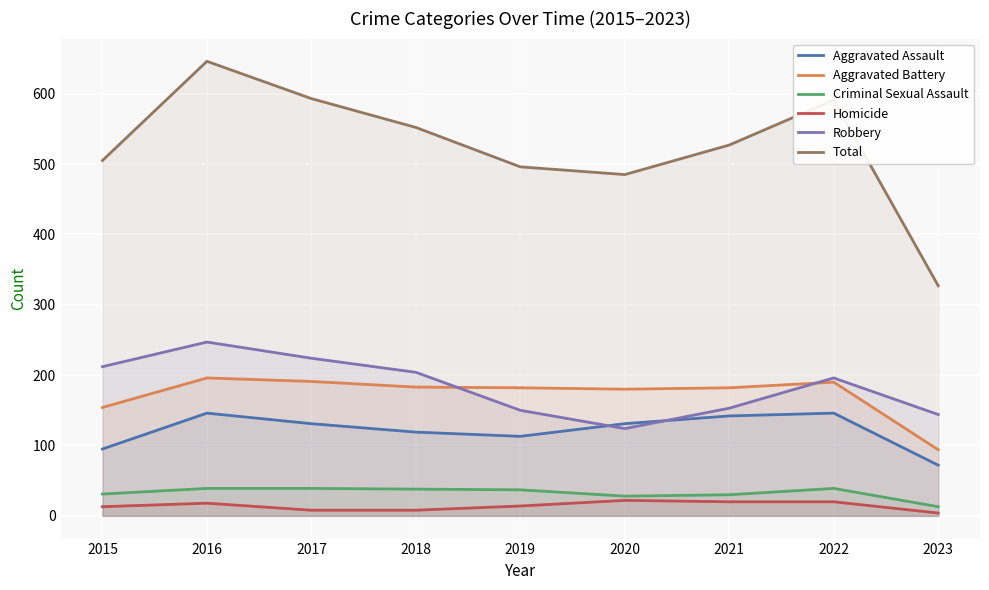

Which series changed the most between 2017 and 2019?

Total